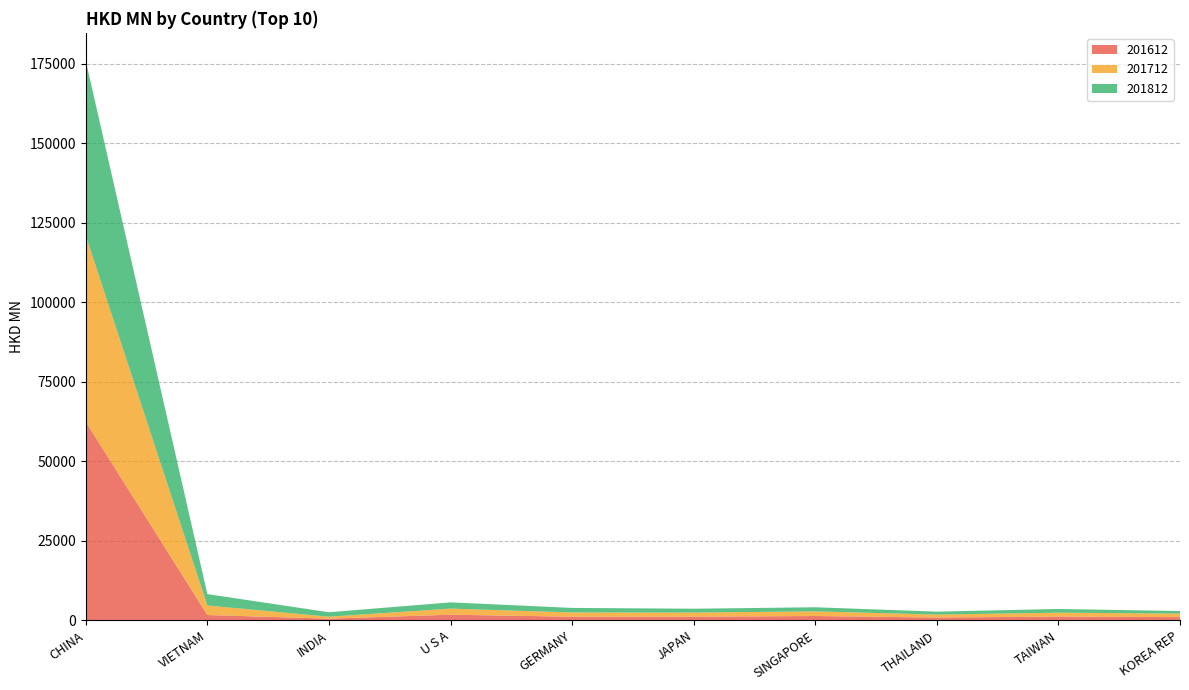

Reading right to left, transcribe all the data shown in this chart.

201612: 993.7	1159.6	863.0	1340.7	1122.8	1120.7	1749.2	514.4	1650.7	62401.5
201712: 1101.9	1228.2	920.4	1457.9	1297.8	1338.5	1911.2	603.9	2995.2	58548.7
201812: 802.2	1166.1	929.3	1290.6	1212.4	1424.1	1969.3	1401.2	3587.4	54970.4